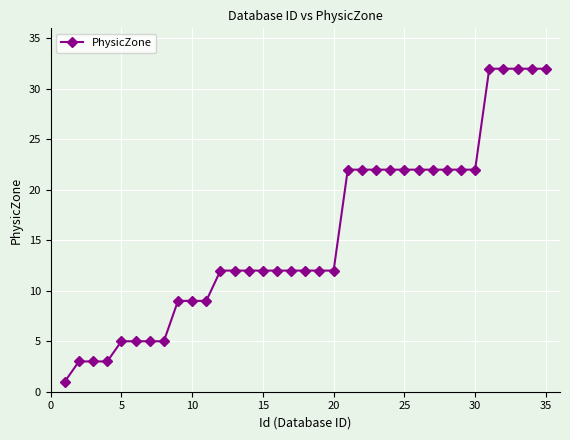

What is the value of the 35th point from the left?

32